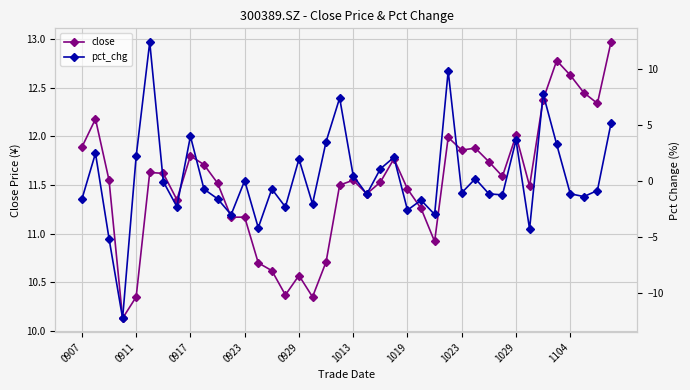

The value of close at 0917 is 6.9. True or false?

False